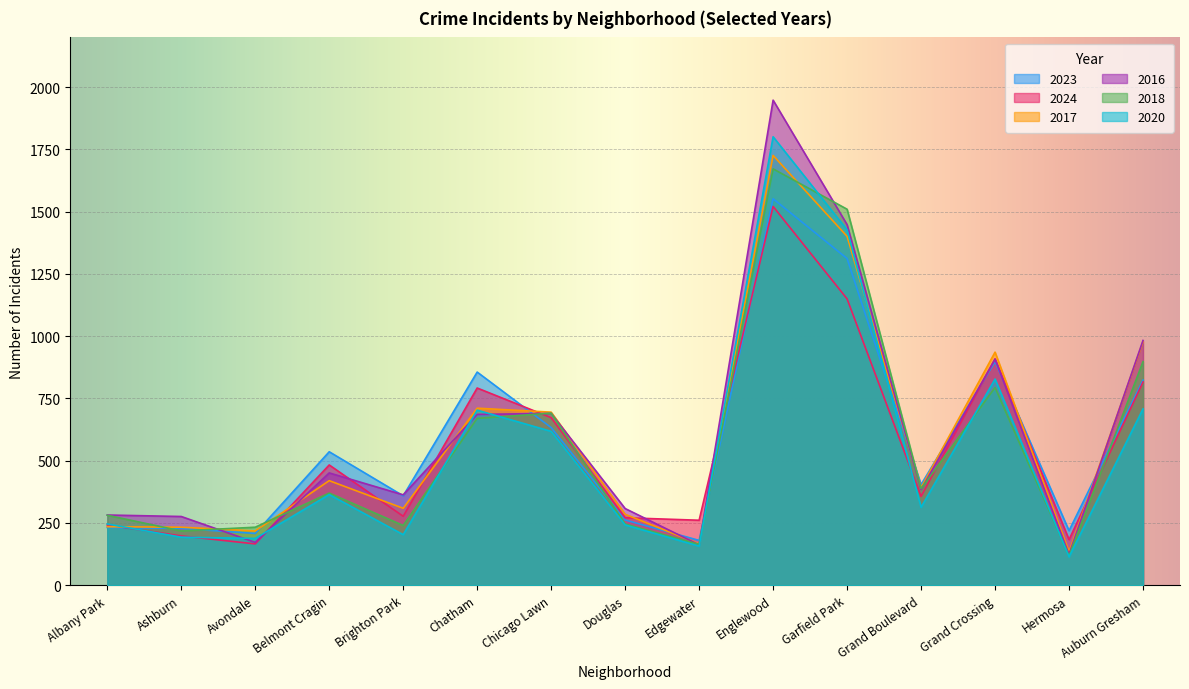

Reading left to right, transcribe all the data shown in this chart.

2023: 232	228	208	536	359	856	633	262	180	1552	1312	404	898	219	824
2024: 242	198	166	483	277	792	673	271	261	1521	1150	357	909	183	816
2017: 235	233	218	420	309	711	695	285	166	1726	1401	392	936	134	978
2016: 282	276	172	451	363	686	690	308	162	1948	1448	384	908	124	983
2018: 281	218	233	370	240	670	691	246	164	1672	1510	388	794	118	898
2020: 246	193	188	364	203	703	618	242	157	1801	1427	313	828	114	708